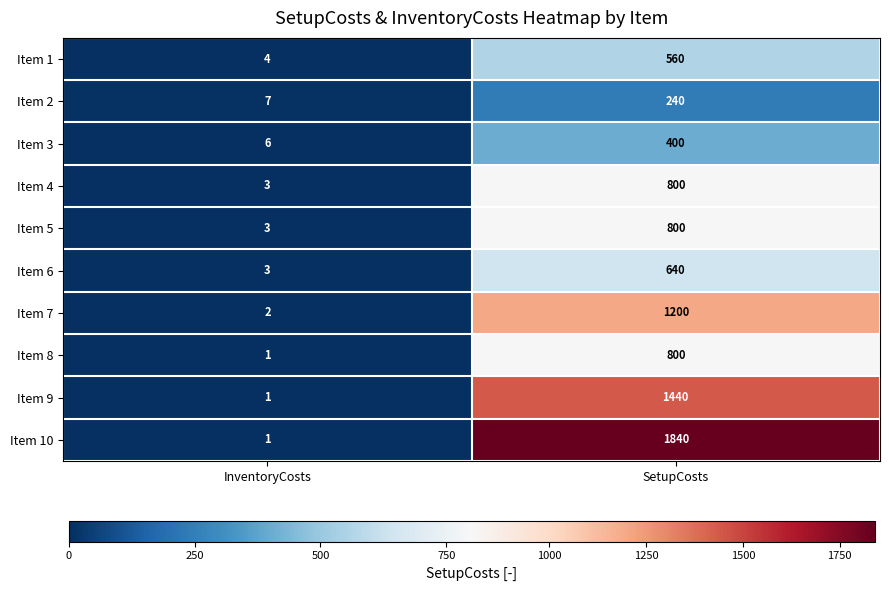

At which category is the sum across all series the highest?

SetupCosts